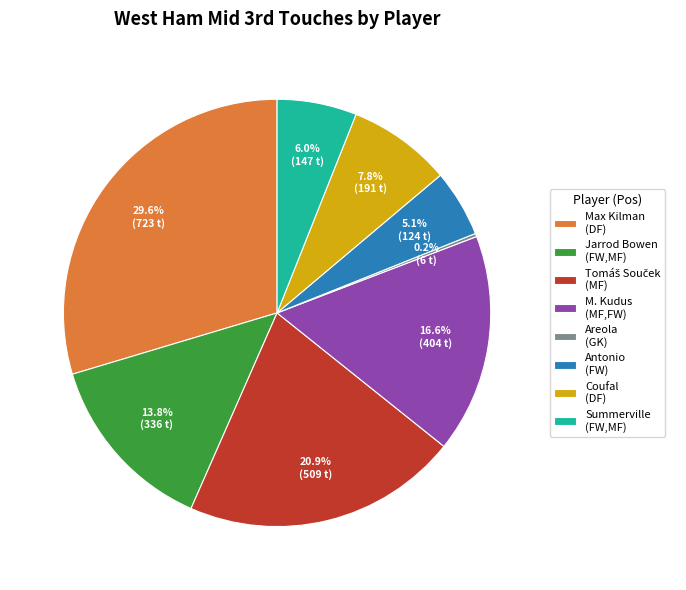

What portion of the pie excludes Jarrod Bowen (FW,MF)?

86.2%